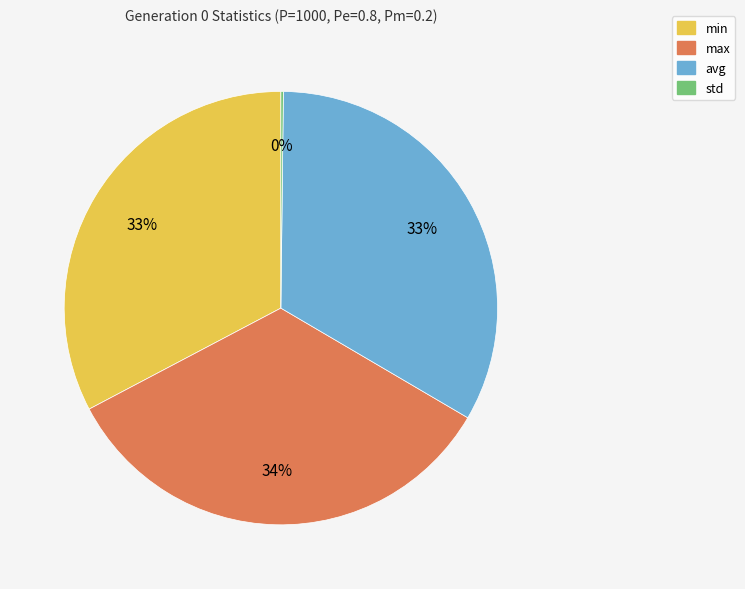

To the nearest percent, what is the difference between the largest and smallest slice percentages?

34%